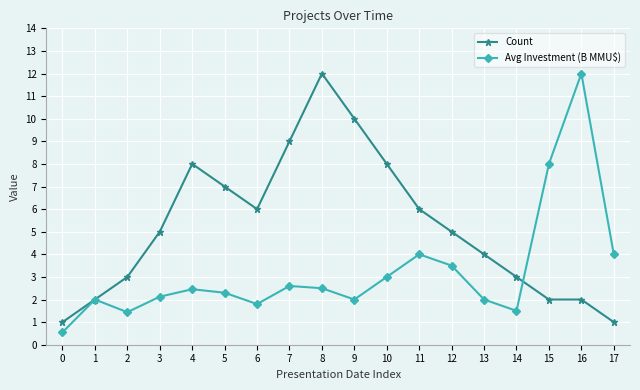

The Count series shows 4.8 at 7. True or false?

False